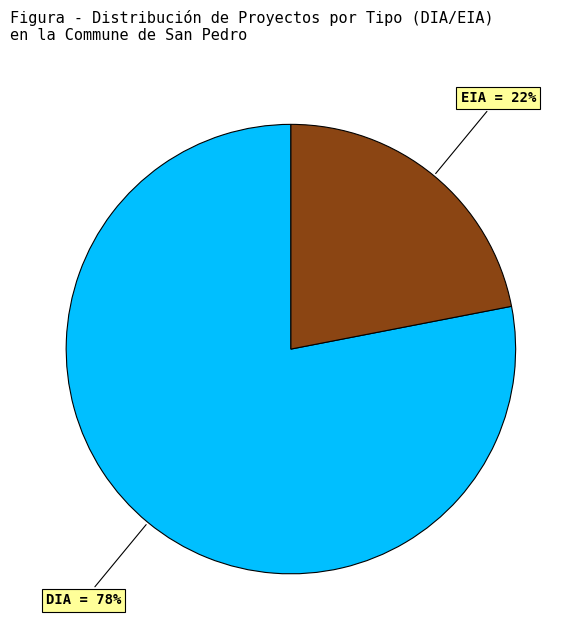

To the nearest percent, what portion does EIA represent?

22%